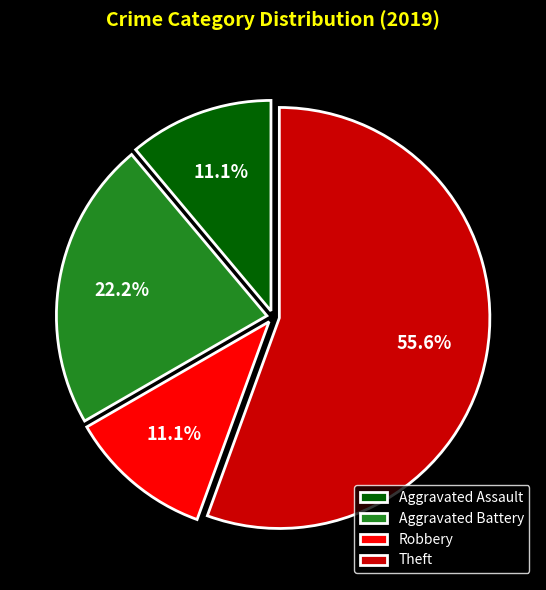

Is there any slice that represents more than half of the pie?

Yes